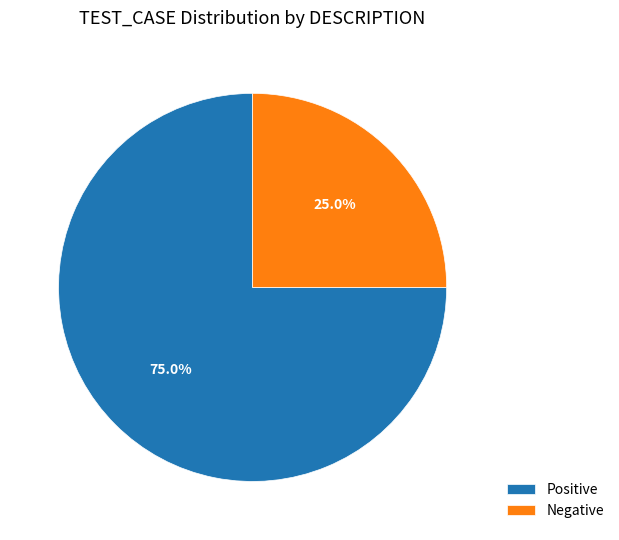

What percentage do Negative and Positive together represent?

100.0%